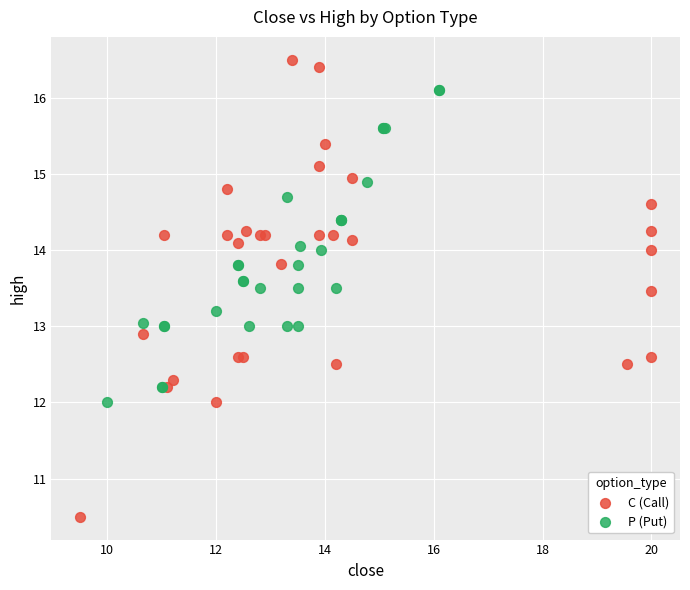

Which series reaches the minimum Y coordinate?

C (Call)